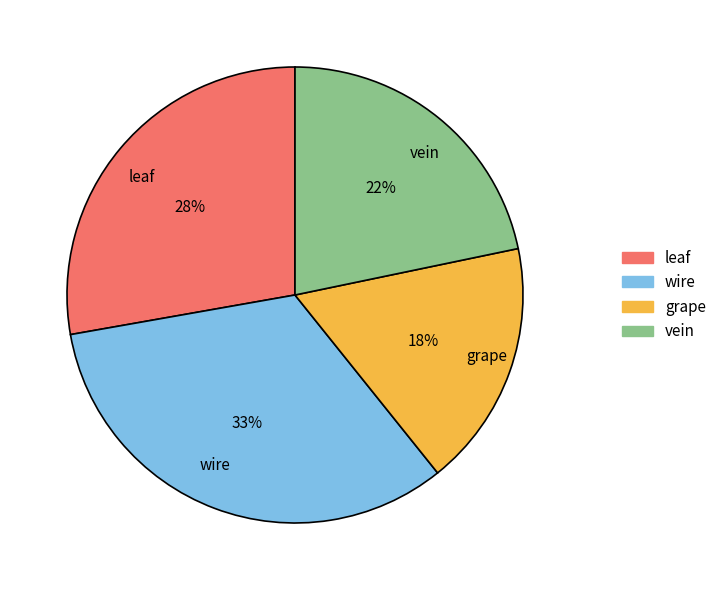

Do grape and wire together represent more than half of the pie?

Yes